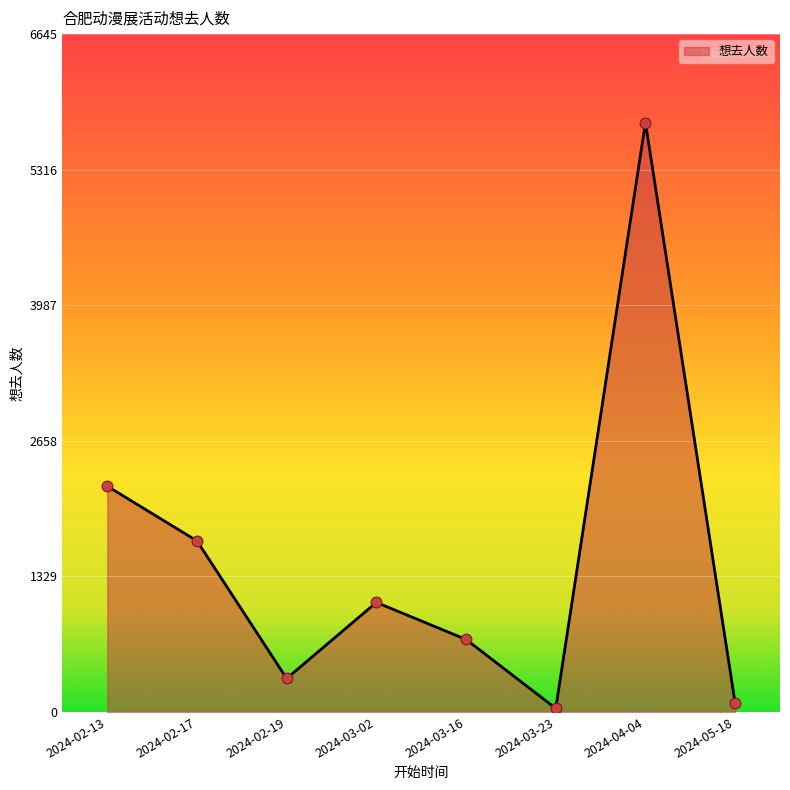

Approximately how many times larger is the value at 2024-03-23 compared to 2024-05-18?

0.4